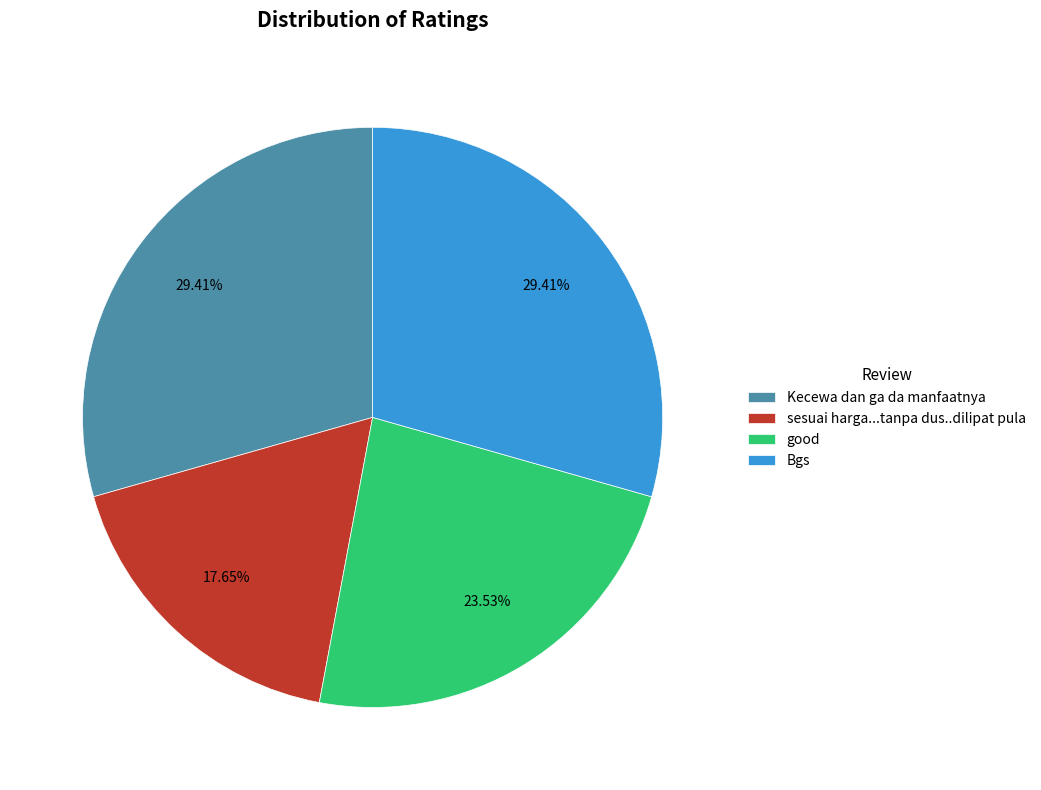

Which has a higher value, Kecewa dan ga da manfaatnya or sesuai harga...tanpa dus..dilipat pula?

Kecewa dan ga da manfaatnya